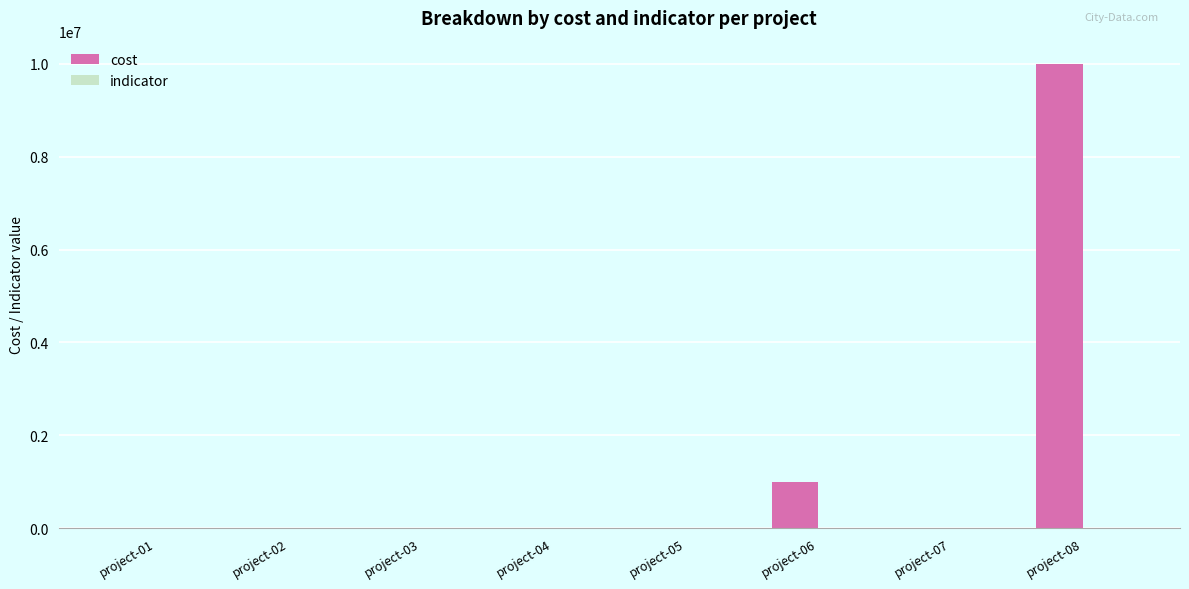

What is the total value across all series at project-03?

858